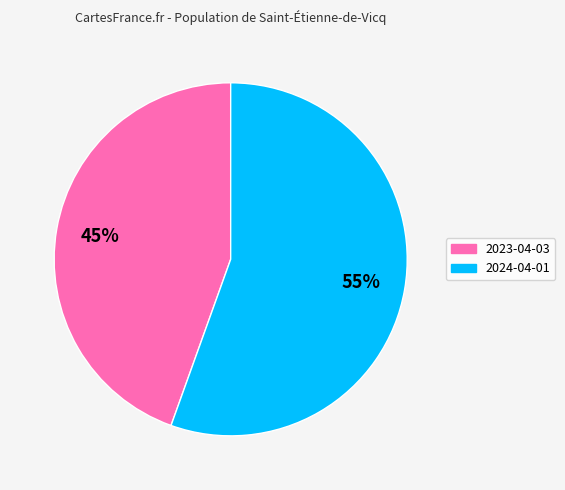

Combined, do 2024-04-01 and 2023-04-03 account for over 50%?

Yes